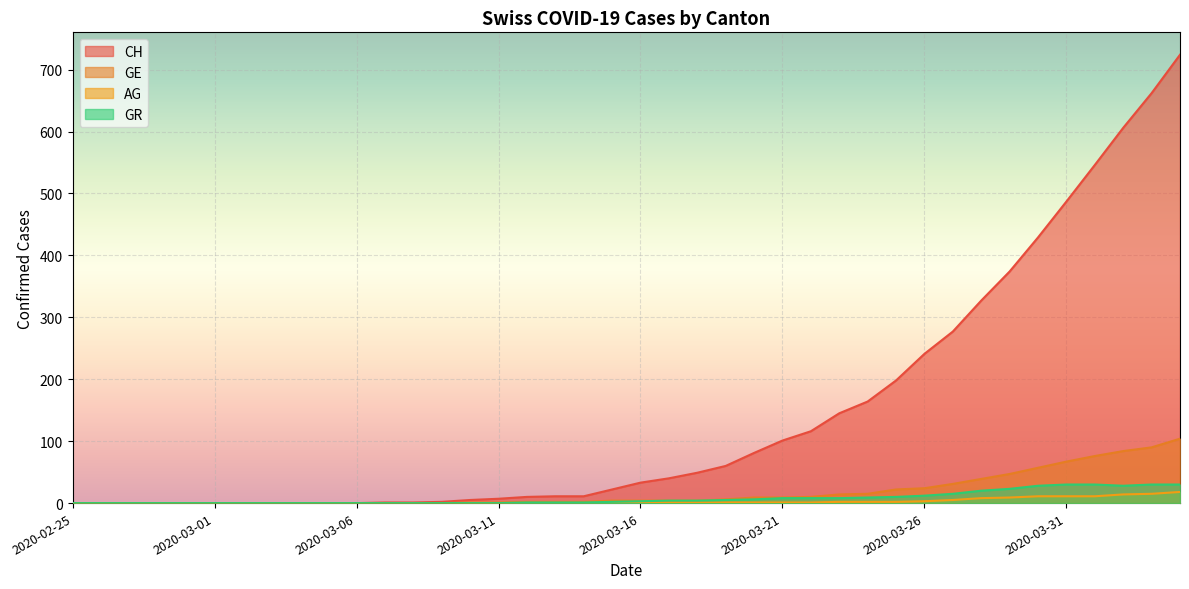

At how many categories does at least one series exceed 313?

8